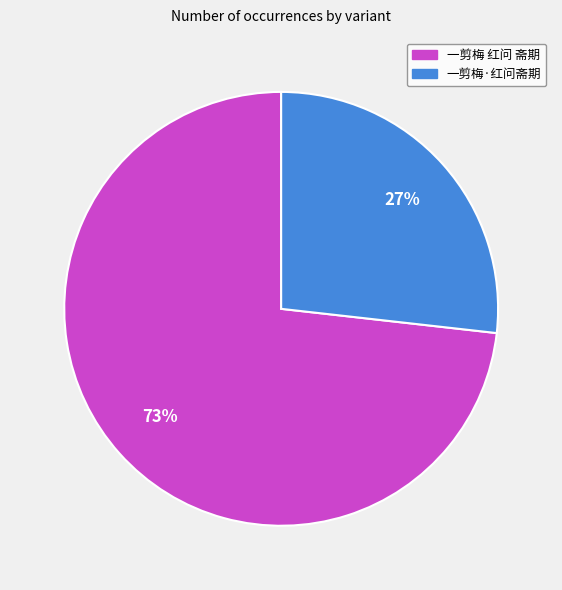

To the nearest percent, what is the difference between the largest and smallest slice percentages?

46%